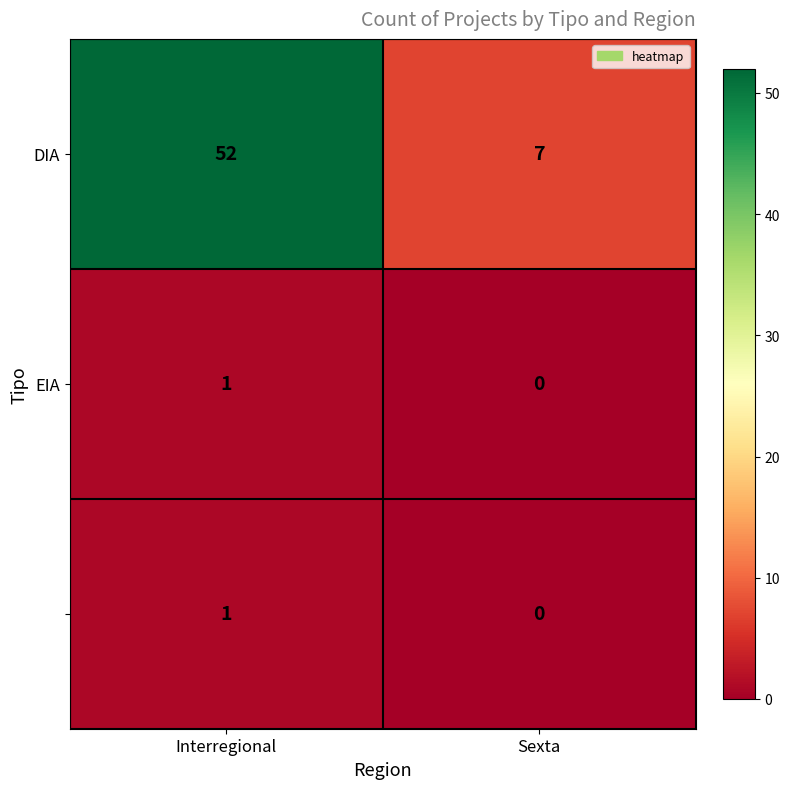

What is the difference between the highest and lowest values at Sexta?

7